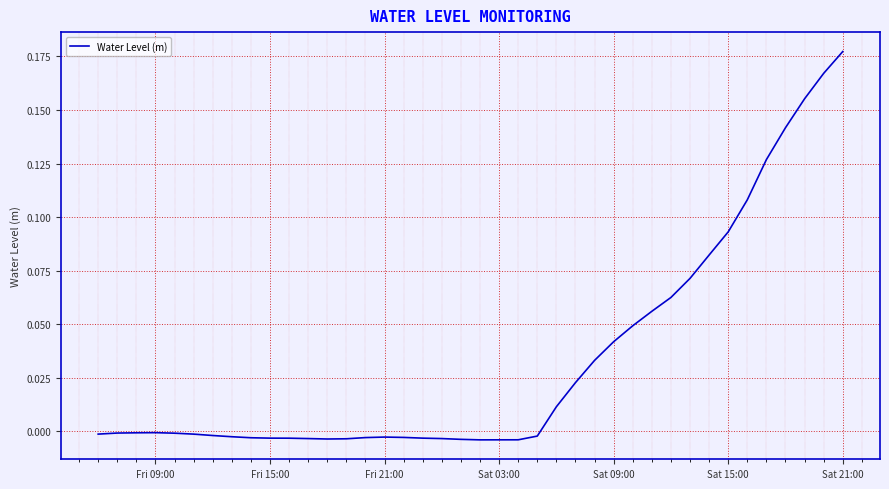

Reading left to right, list all the values displayed in this chart.

-0.0	-0.0	-0.0	-0.0	-0.0	-0.0	-0.0	-0.0	-0.0	-0.0	-0.0	-0.0	-0.0	-0.0	-0.0	-0.0	-0.0	-0.0	-0.0	-0.0	-0.0	-0.0	-0.0	-0.0	0.0	0.0	0.0	0.0	0.0	0.1	0.1	0.1	0.1	0.1	0.1	0.1	0.1	0.2	0.2	0.2